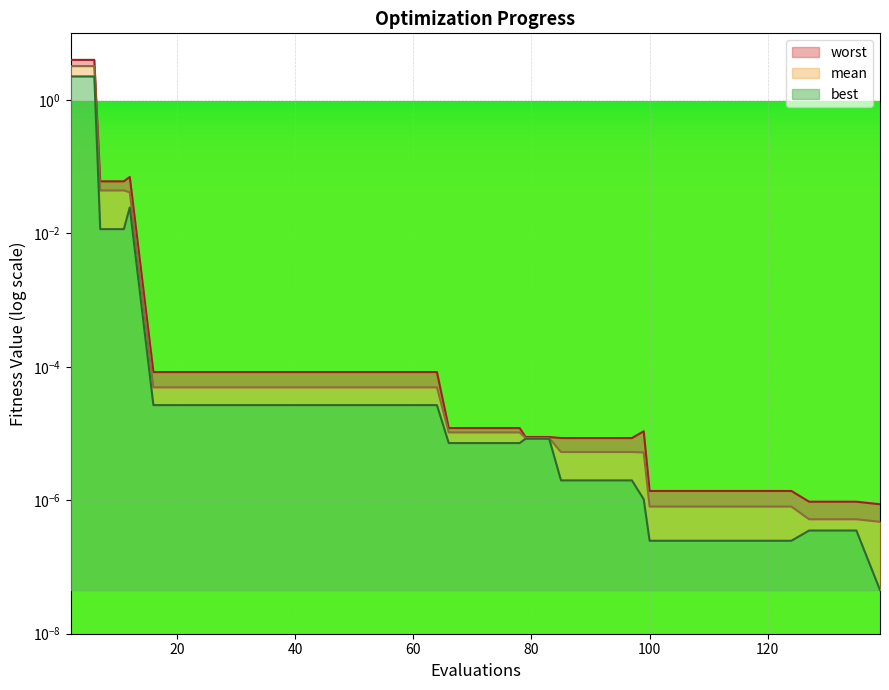

At how many categories does at least one series exceed 0?

40